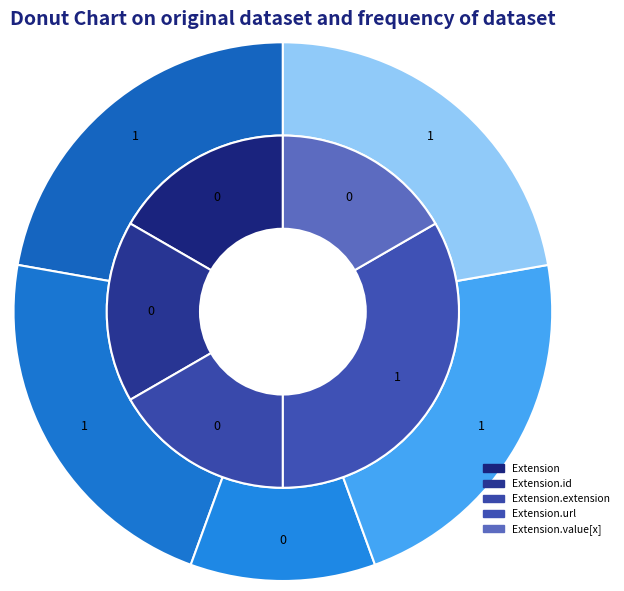

Is there a majority slice in this chart?

Yes